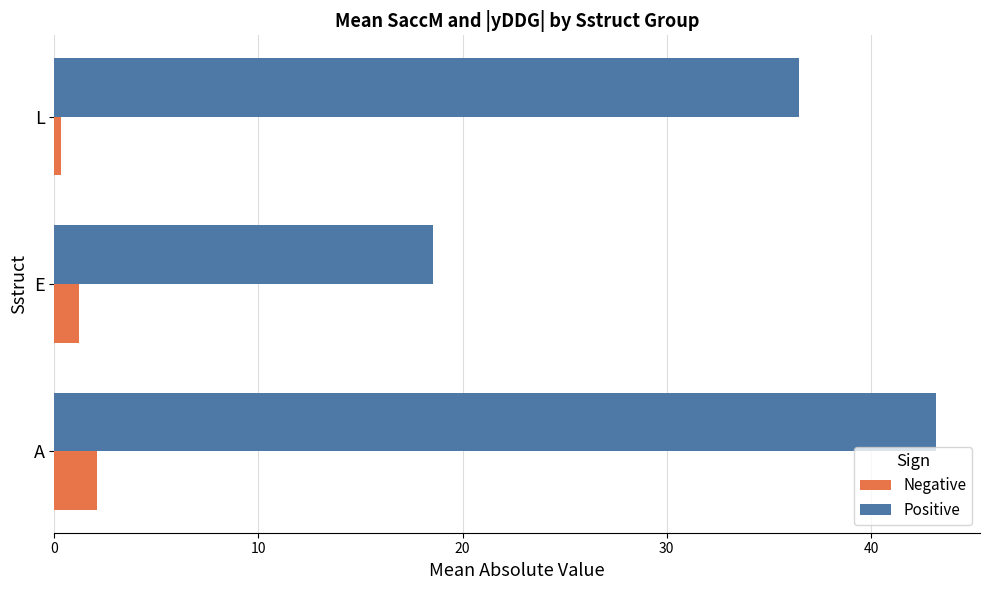

Which label corresponds to the largest value in the chart?

A